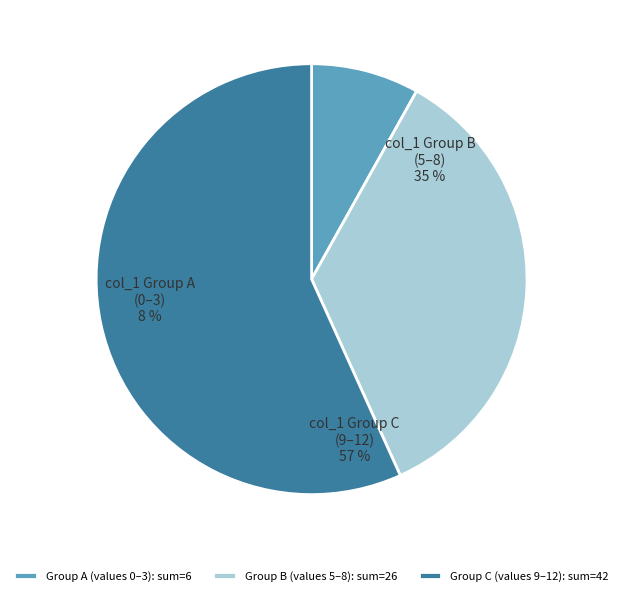

To the nearest percent, what is the combined percentage of 6 and 1?

9%